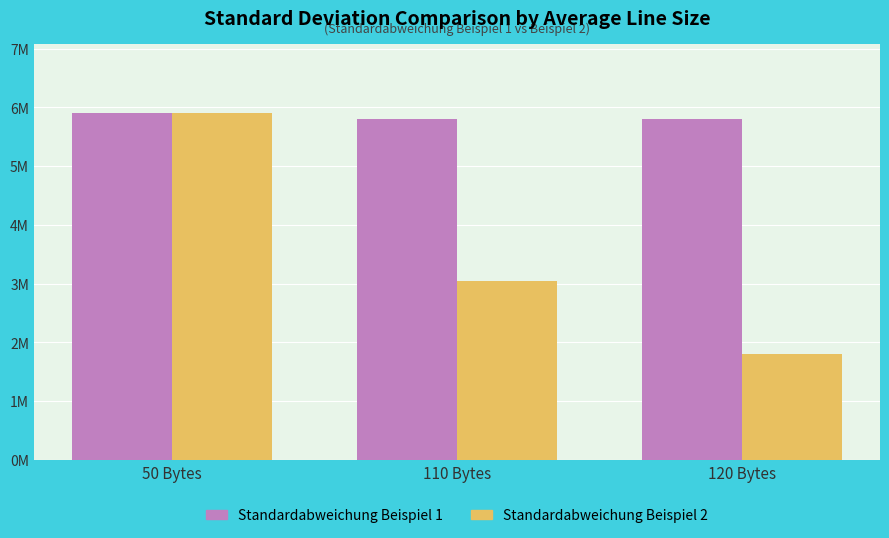

Which series changed the most between 110 Bytes and 120 Bytes?

Standardabweichung Beispiel 2